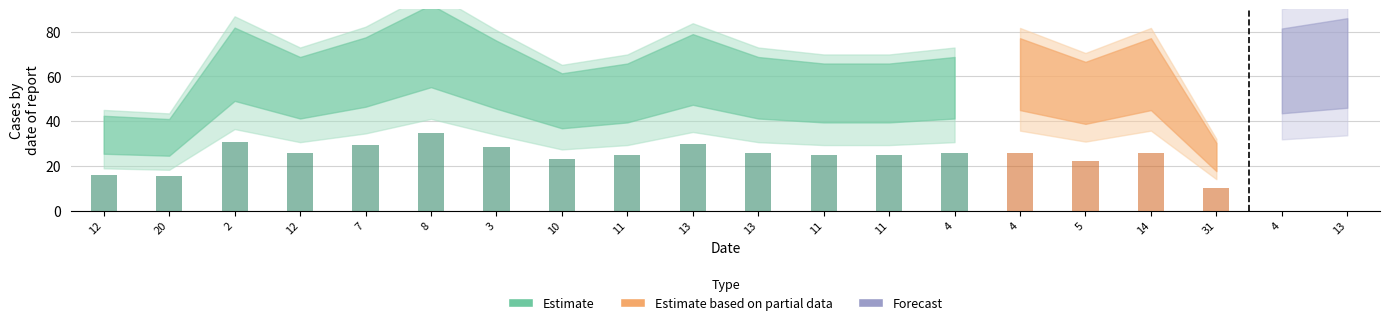

List the labels in order of value, largest first.

8, 2, 13, 13, 7, 4, 3, 4, 14, 12, 13, 4, 11, 11, 11, 5, 10, 12, 20, 31